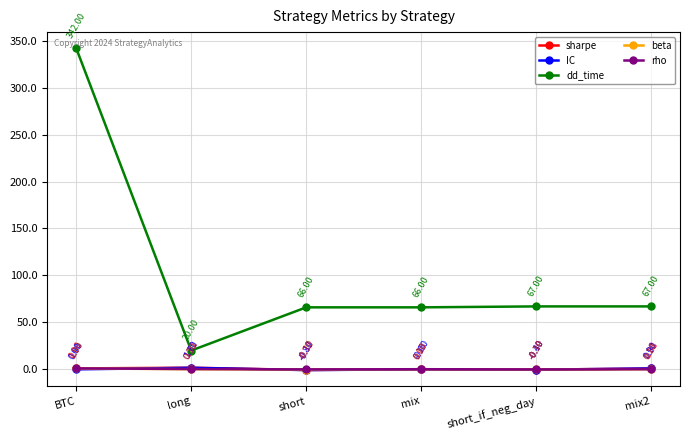

At which category does dd_time reach its first local valley?

long